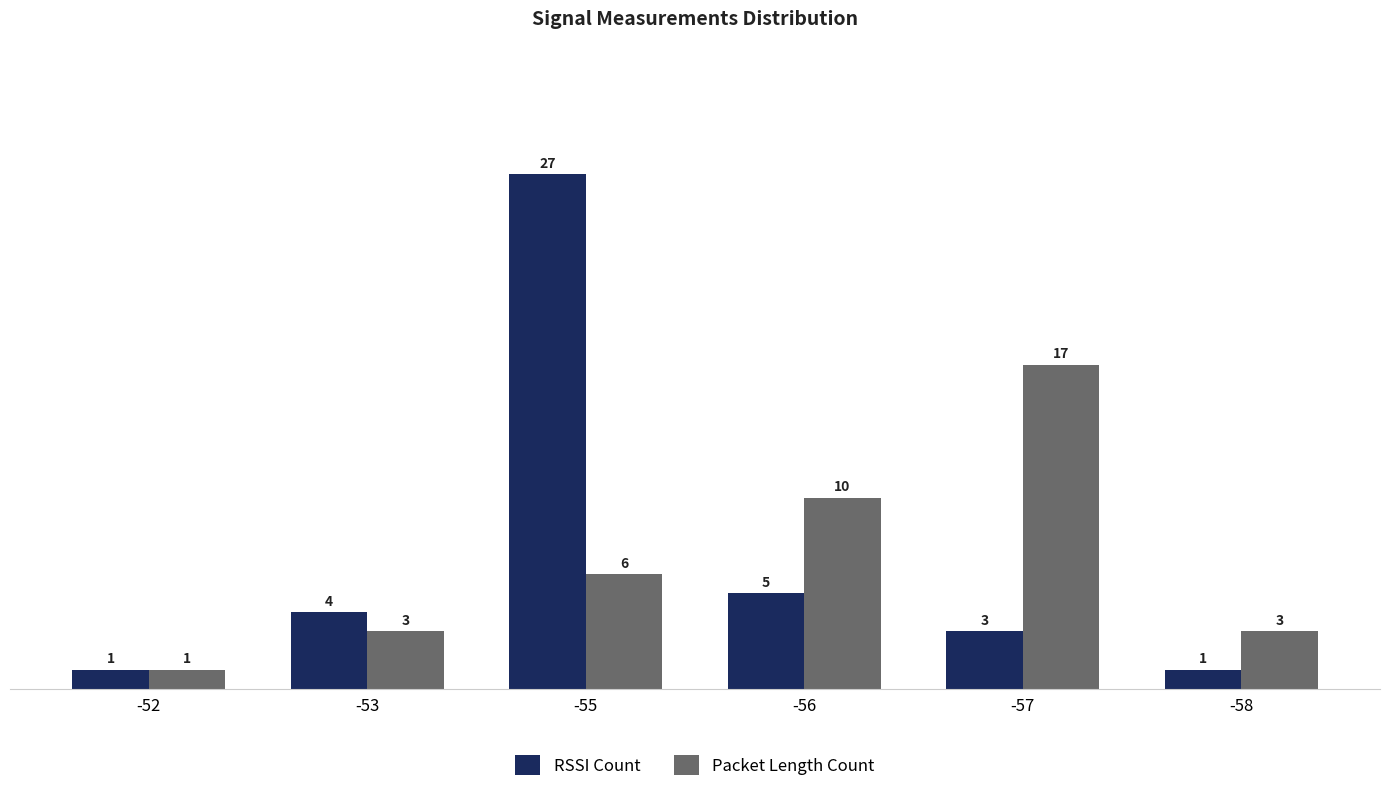

What is the average value of the Packet Length Count series?

7